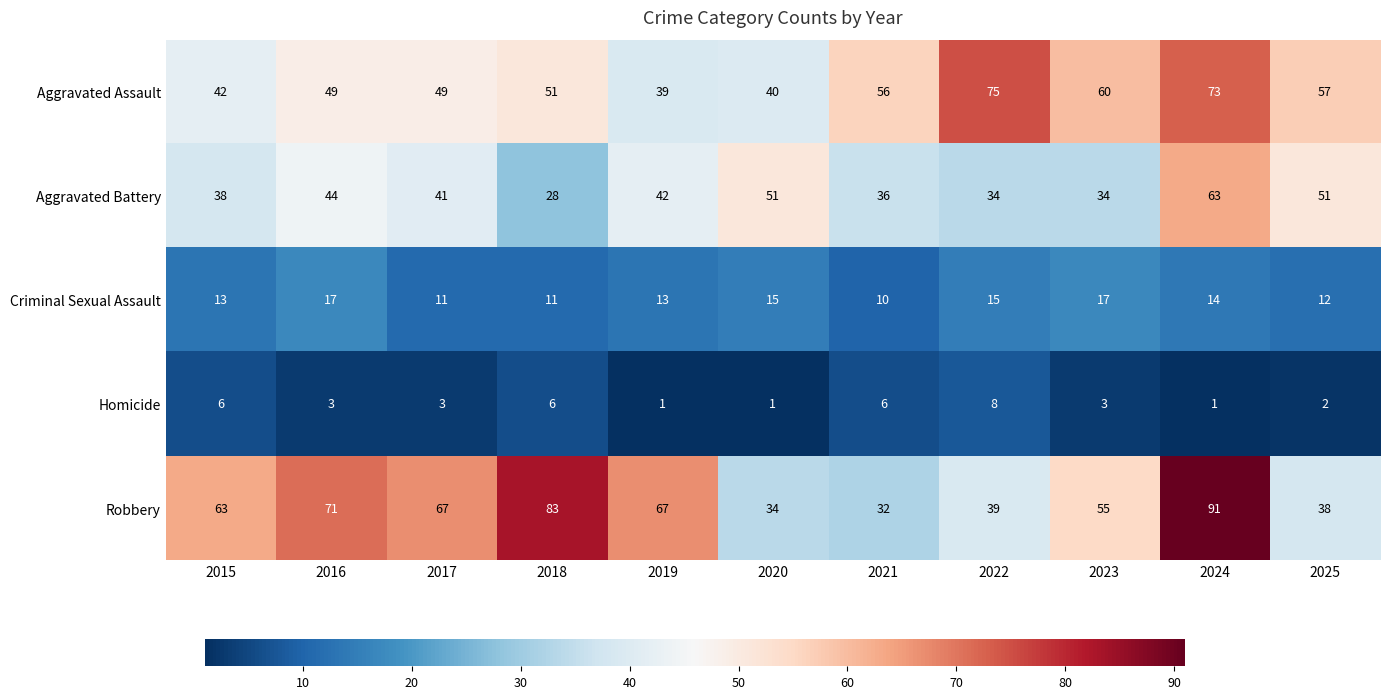

Count the number of categories in the chart.

11